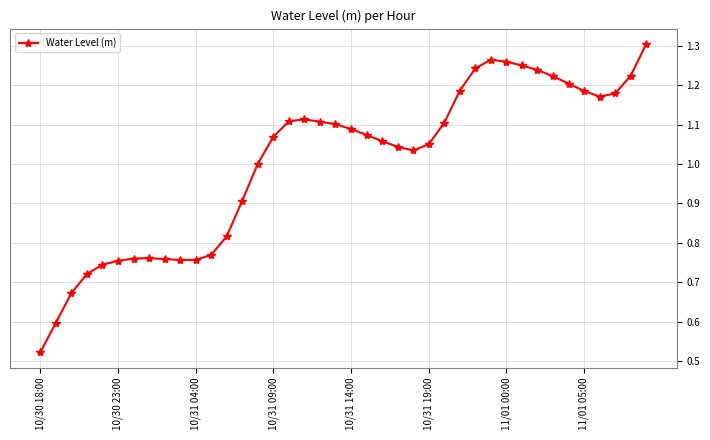

True or false: there are more than 2 points higher than both neighbors.

True